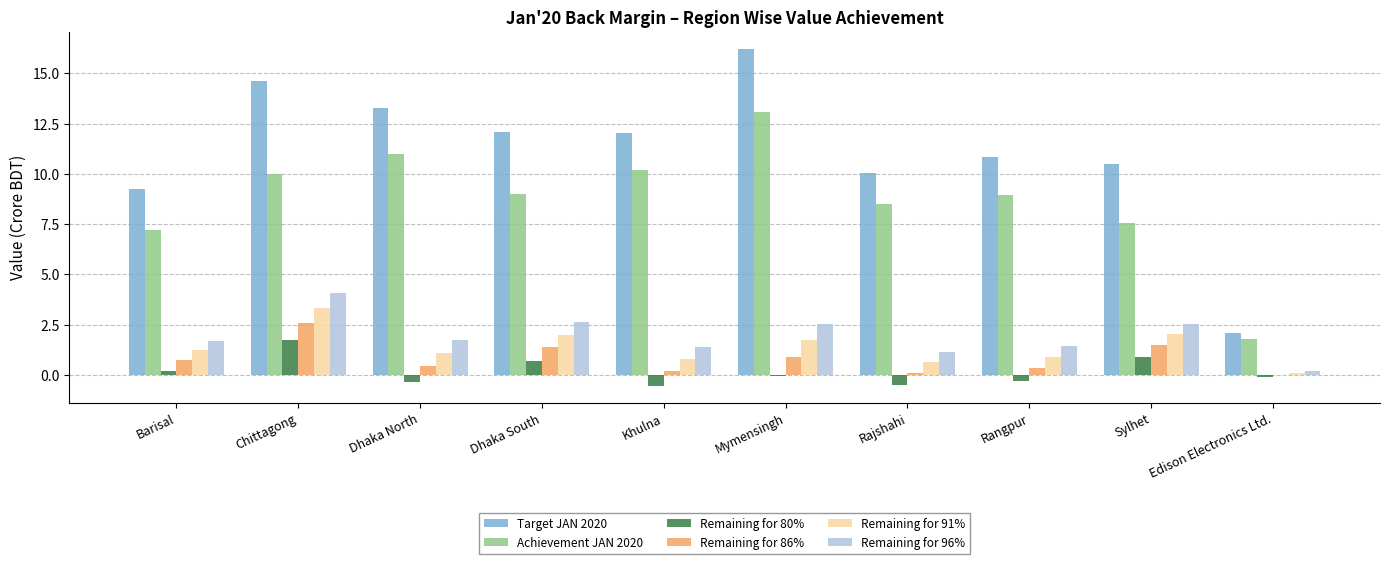

What is the difference between the Remaining for 80% values at Khulna and Edison Electronics Ltd.?

0.4